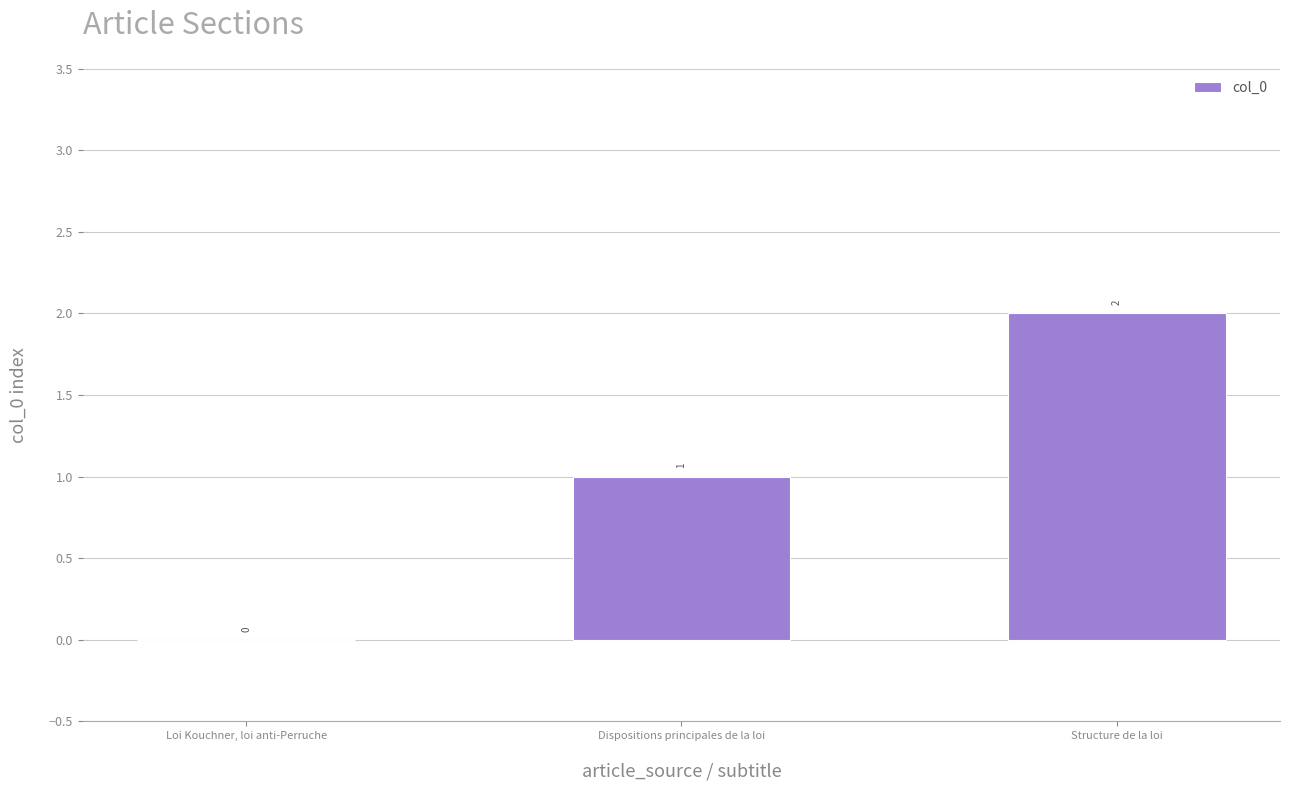

Reading left to right, extract all data points from this chart.

Loi Kouchner, loi anti-Perruche=0	Dispositions principales de la loi=1	Structure de la loi=2